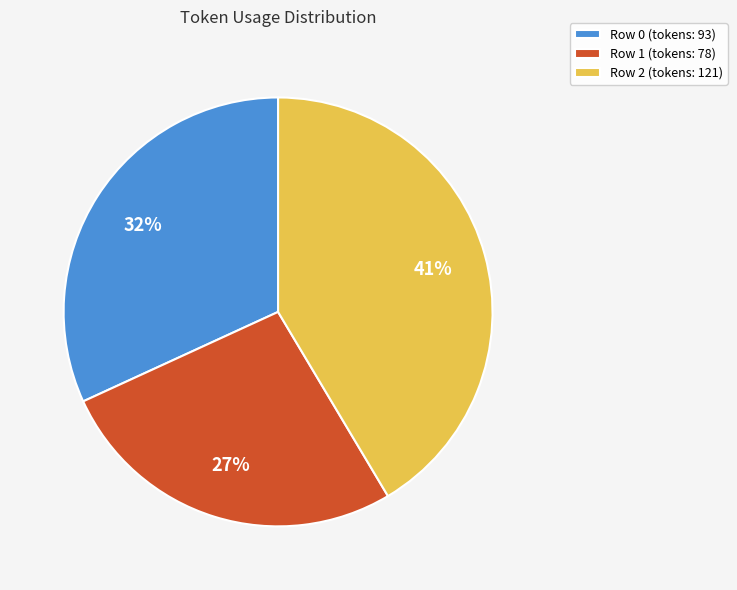

How many segments does this pie chart have?

3